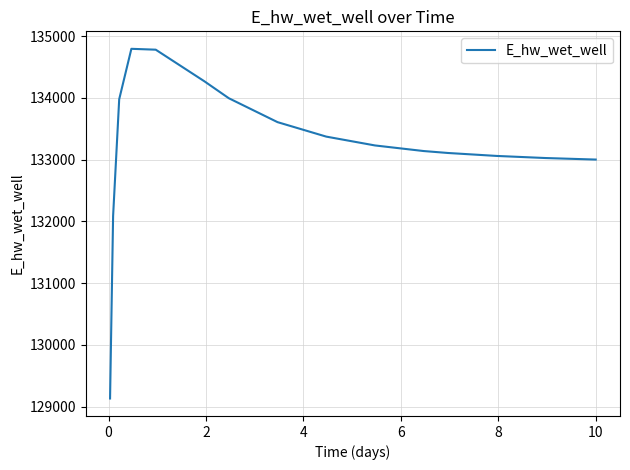

What is the minimum value shown in the chart?

129132.0